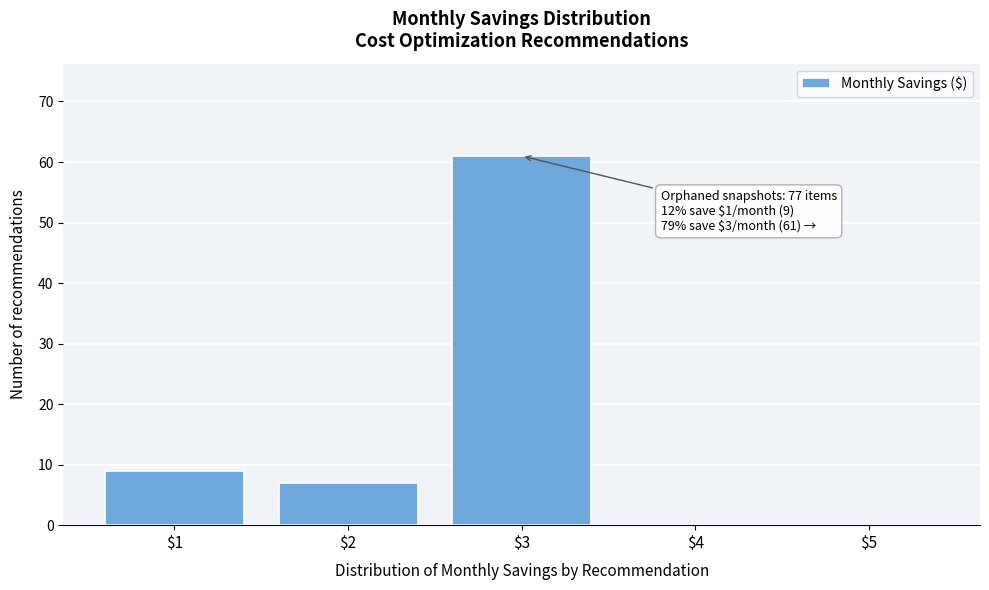

Which range on the x-axis has the tallest bar?

2.5 to 3.5